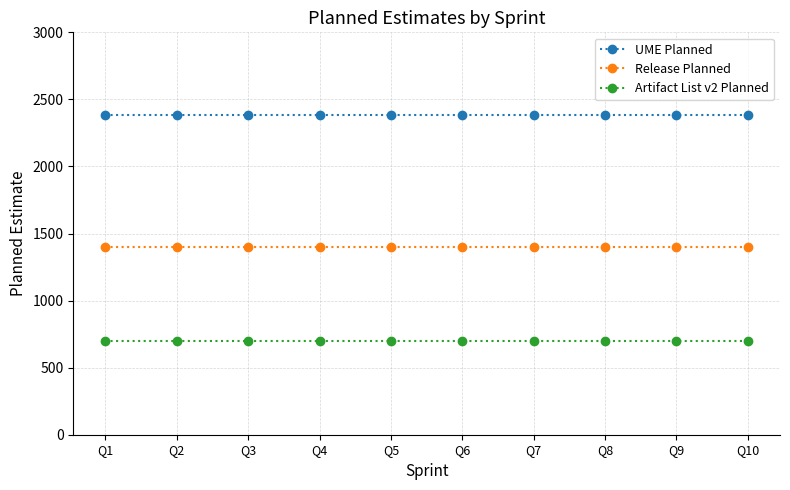

What is the value of the Release Planned point at the 9th from the left?

1400